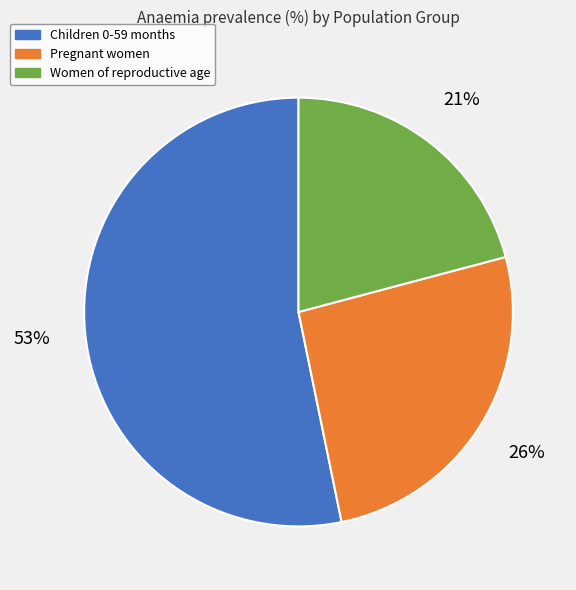

Is the sum of Women of reproductive age and Pregnant women greater than half?

No